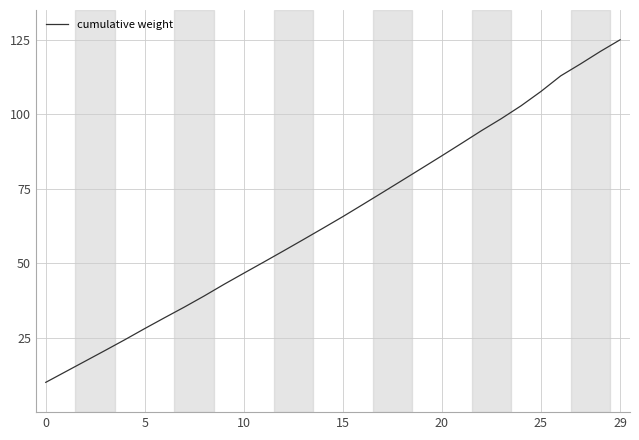

What is the difference between the maximum and minimum values?

115.0